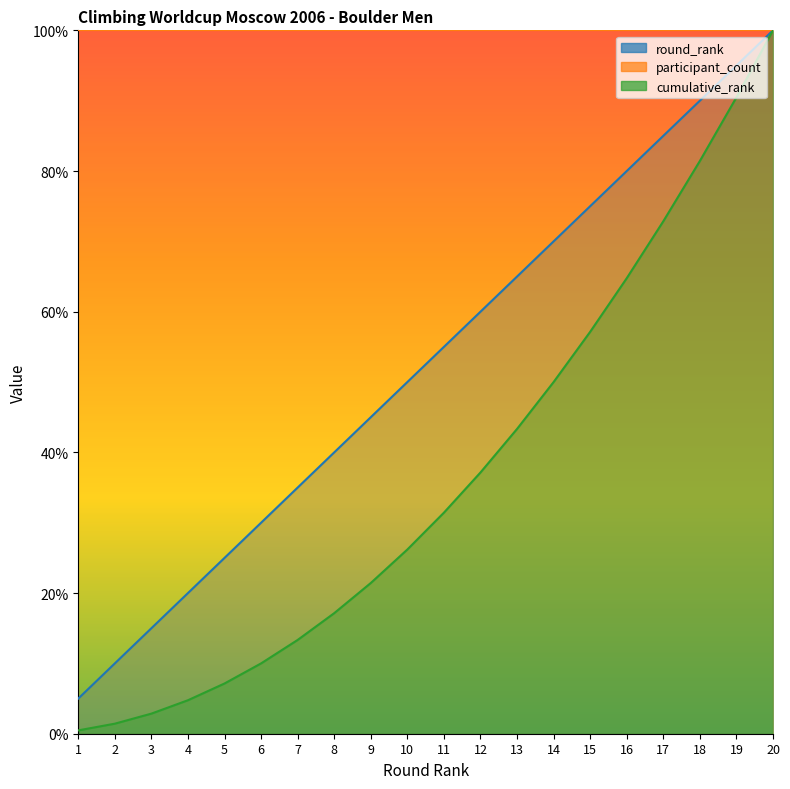

At which label does round_rank reach its peak?

20